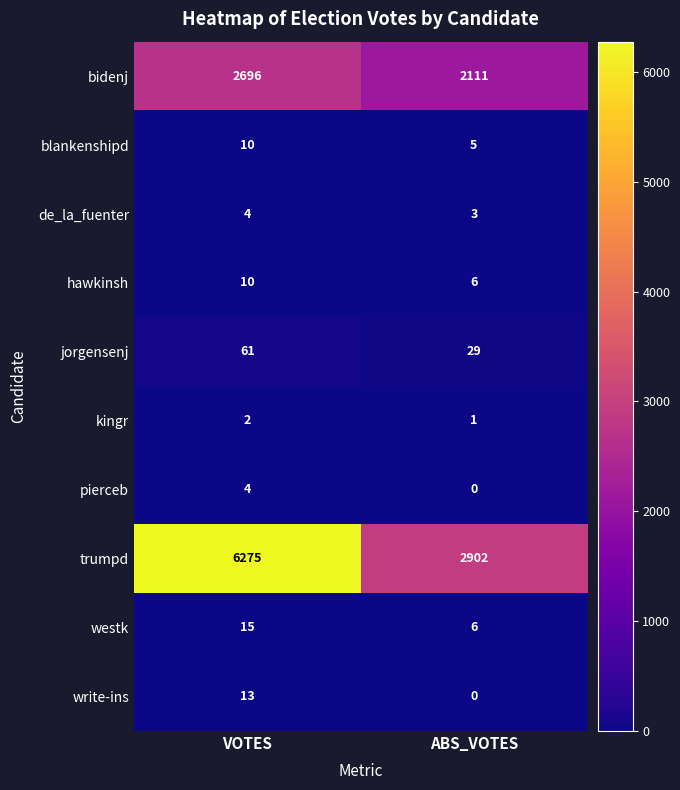

At which label is kingr closest to 1?

ABS_VOTES